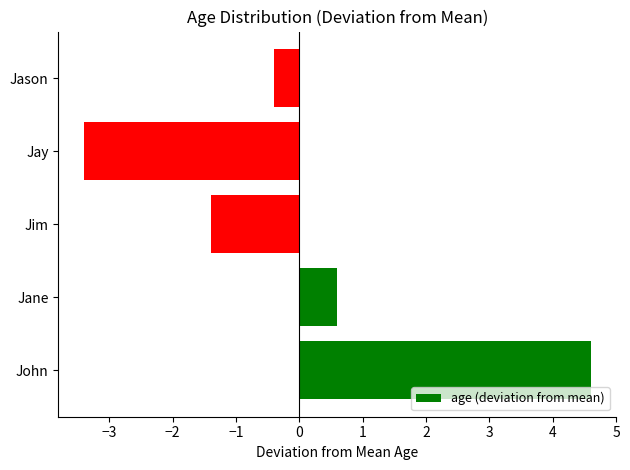

Is it true that the value at Jim is -2.3?

False